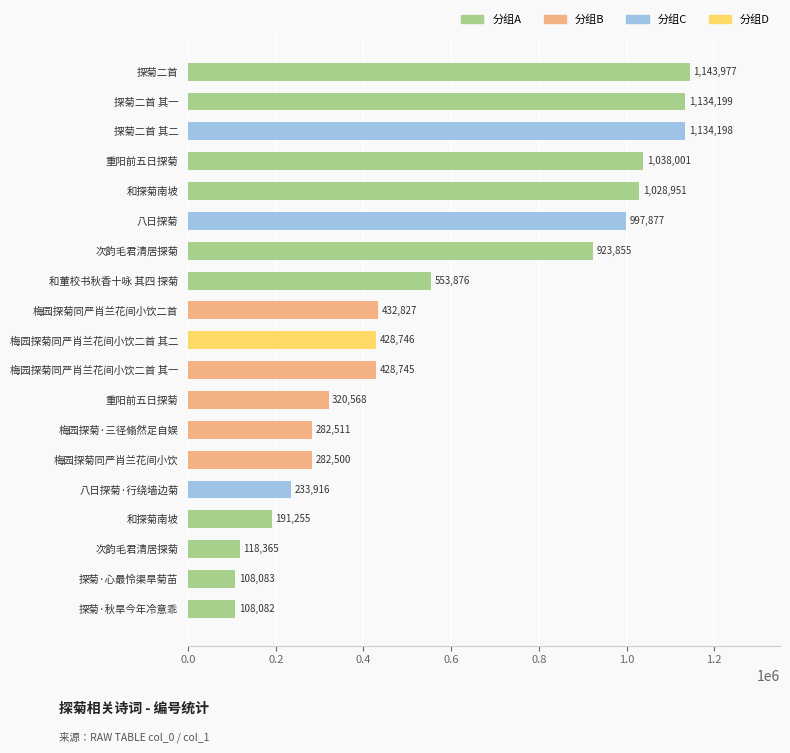

How many bars are there in total?

19